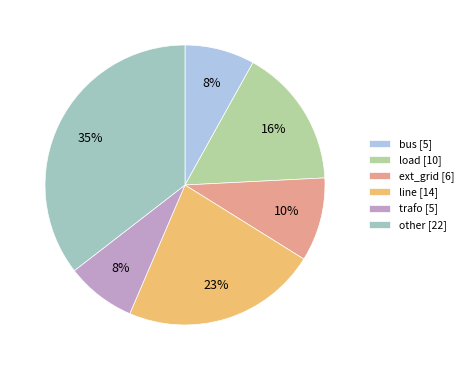

To the nearest percent, what is the average slice percentage?

17%